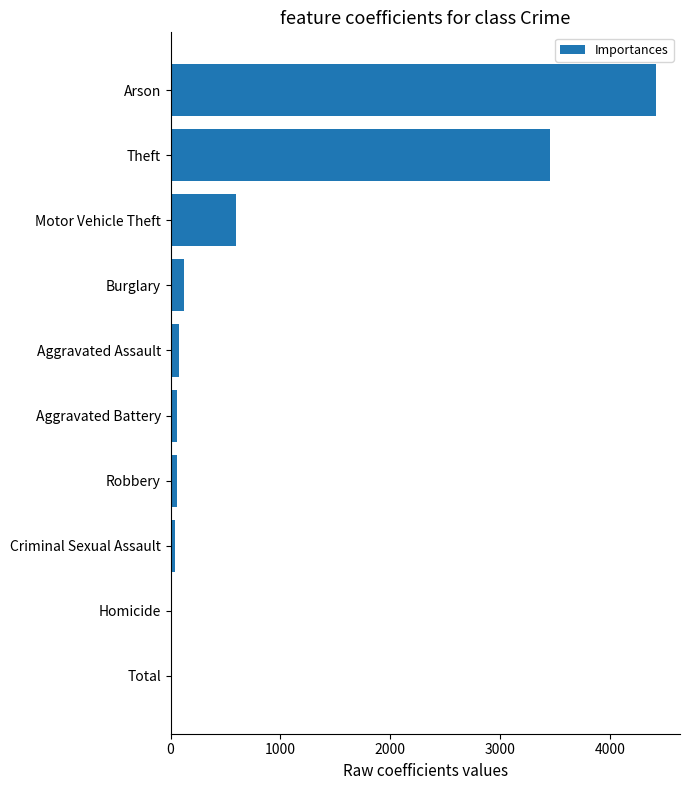

The chart shows a value of 4415 at Arson. True or false?

True